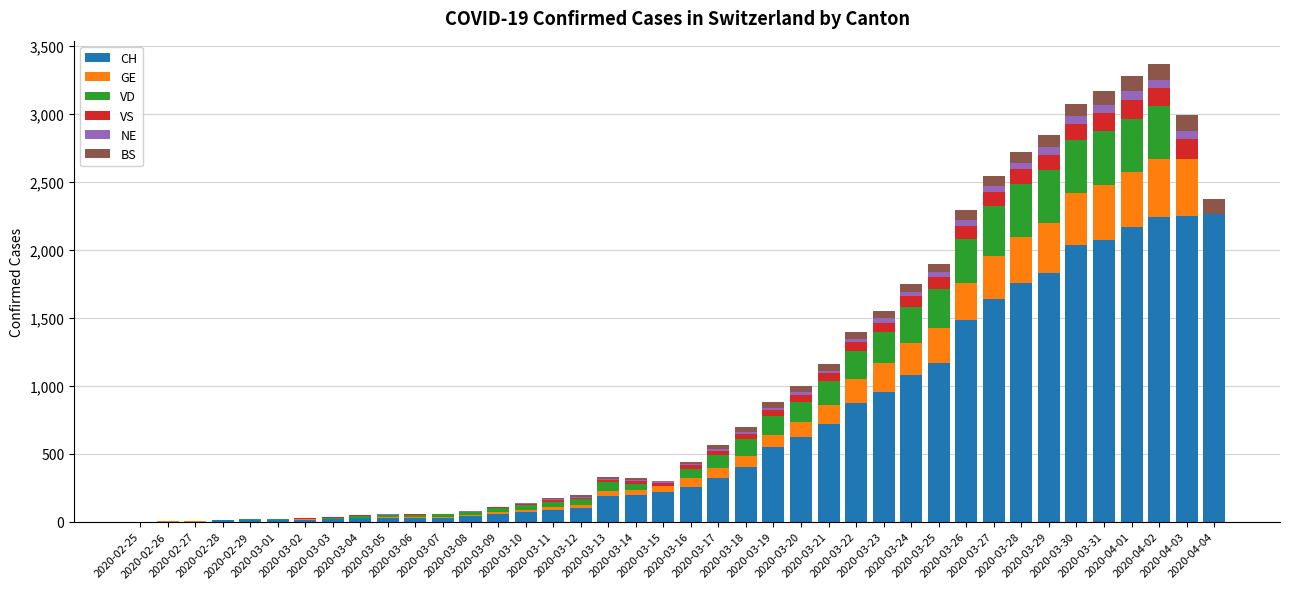

What are all the series names shown in the legend?

CH, GE, VD, VS, NE, BS